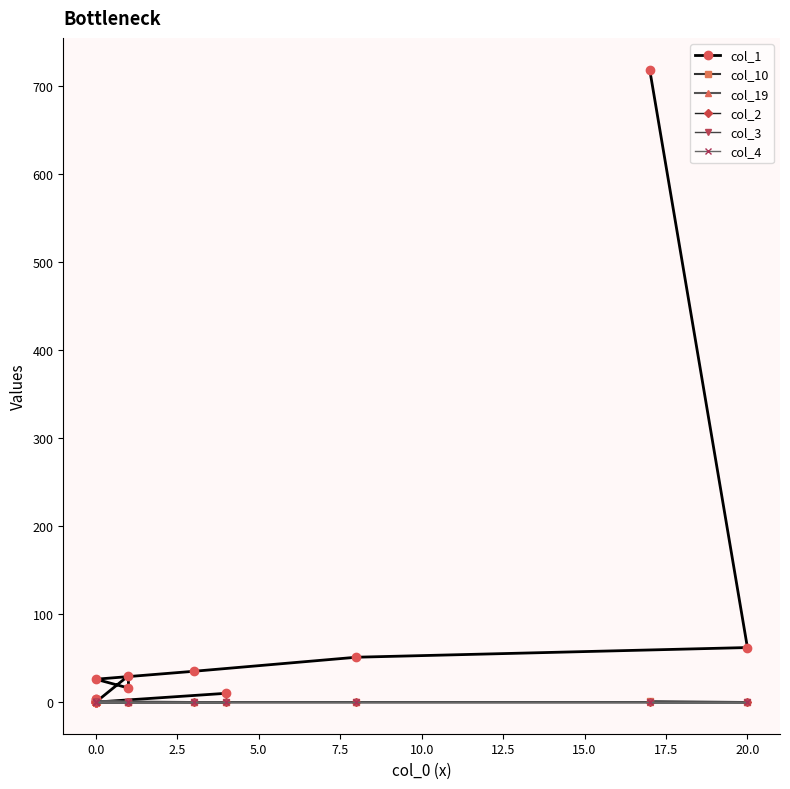

True or false: col_3 and col_2 cross at least once.

False